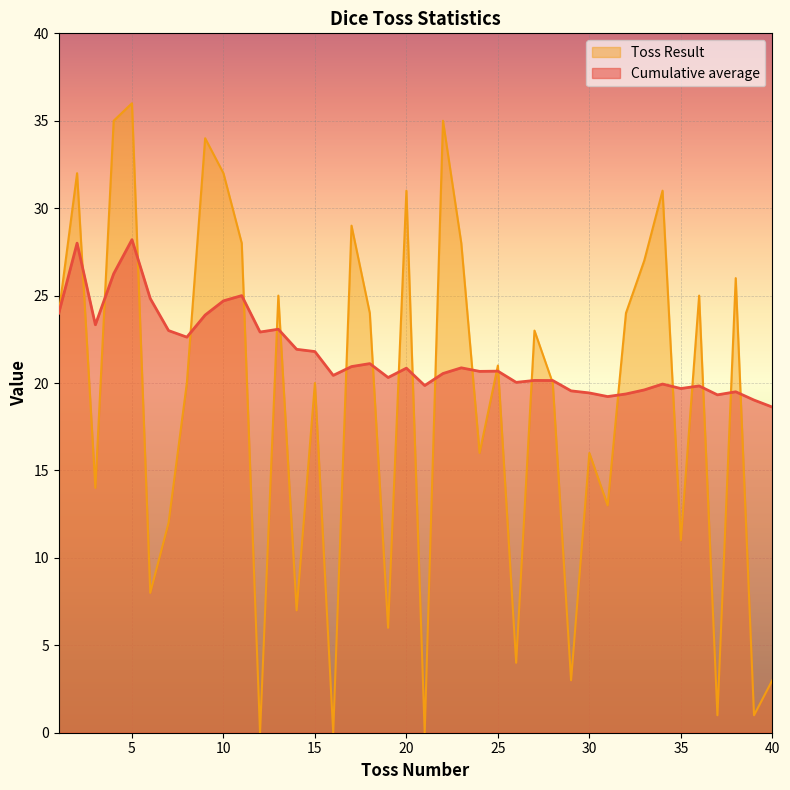

What value does the Cumulative average series have at 24?

20.7